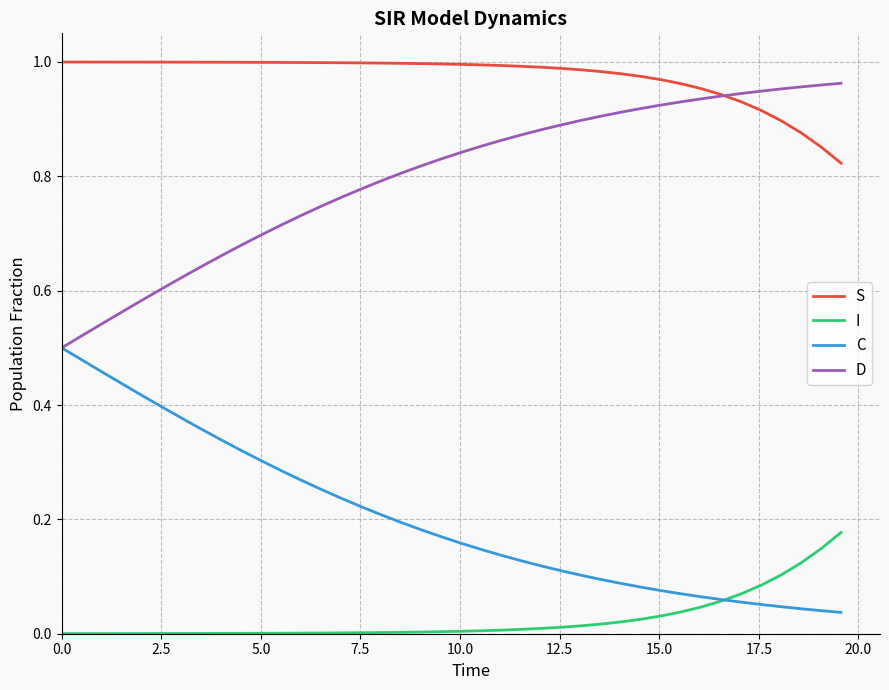

True or false: S and C intersect in this chart.

False